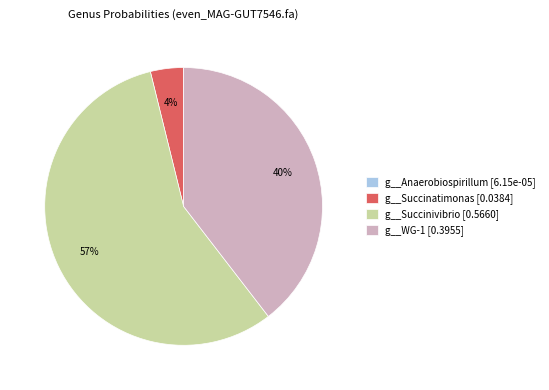

To the nearest percent, what is the combined percentage of g__Succinivibrio [0.5660] and g__WG-1 [0.3955]?

96%